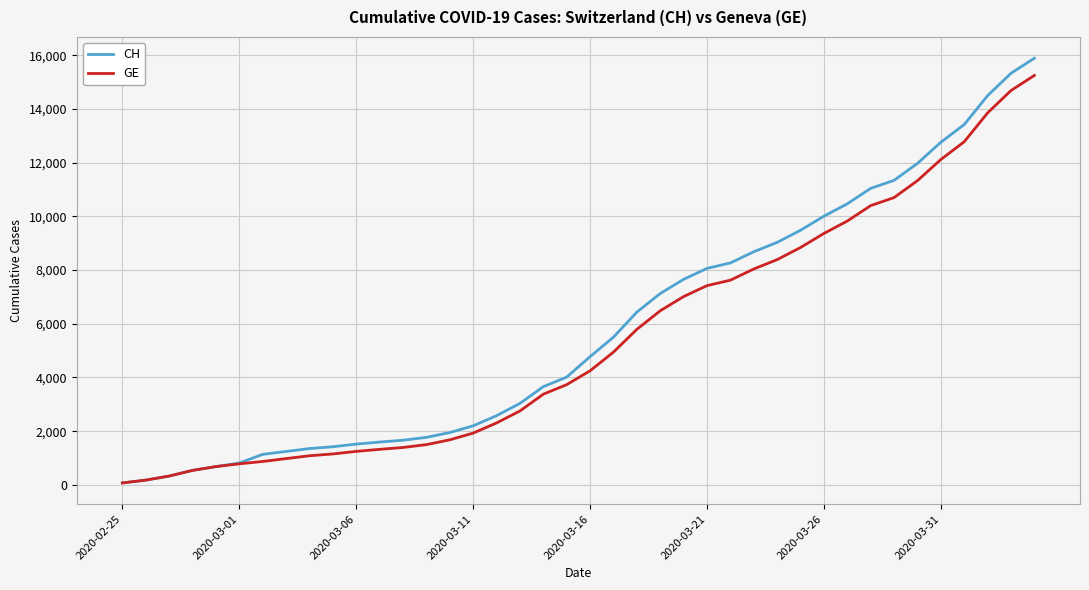

Which series has the largest range (max minus min)?

CH